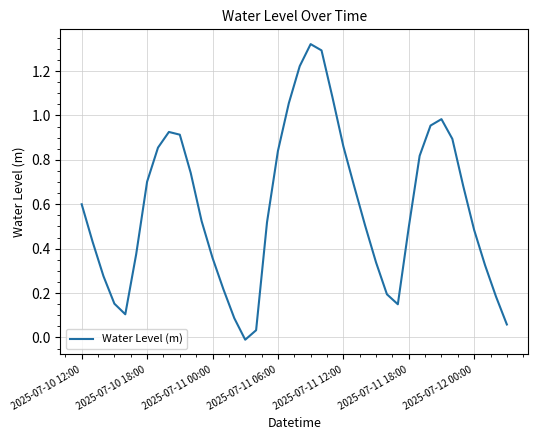

How many lines are shown in the chart?

1